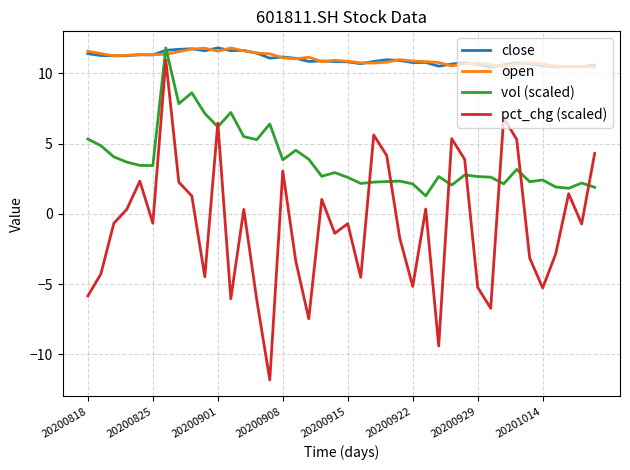

What is the minimum value for vol (scaled)?

1.3